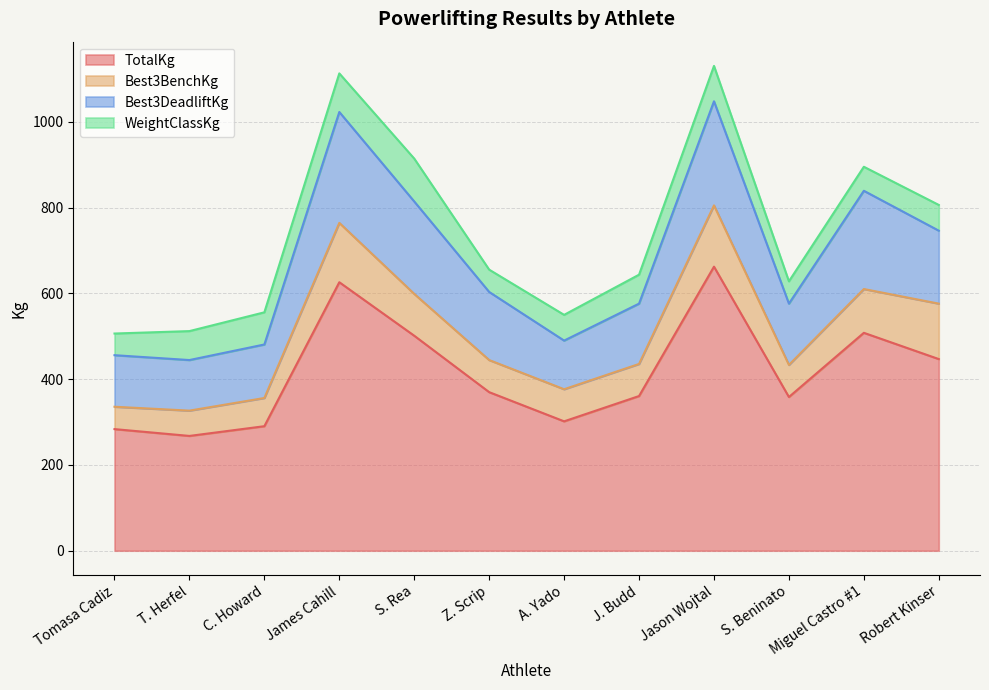

Rank the categories by Best3DeadliftKg value from lowest to highest.

A. Yado, T. Herfel, Tomasa Cadiz, C. Howard, J. Budd, S. Beninato, Z. Scrip, Robert Kinser, S. Rea, Miguel Castro #1, Jason Wojtal, James Cahill